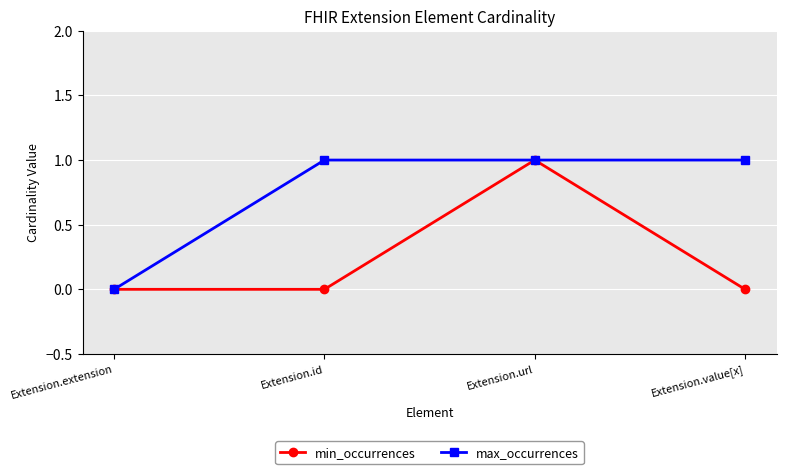

The min_occurrences series shows 0 at Extension.value[x]. True or false?

True